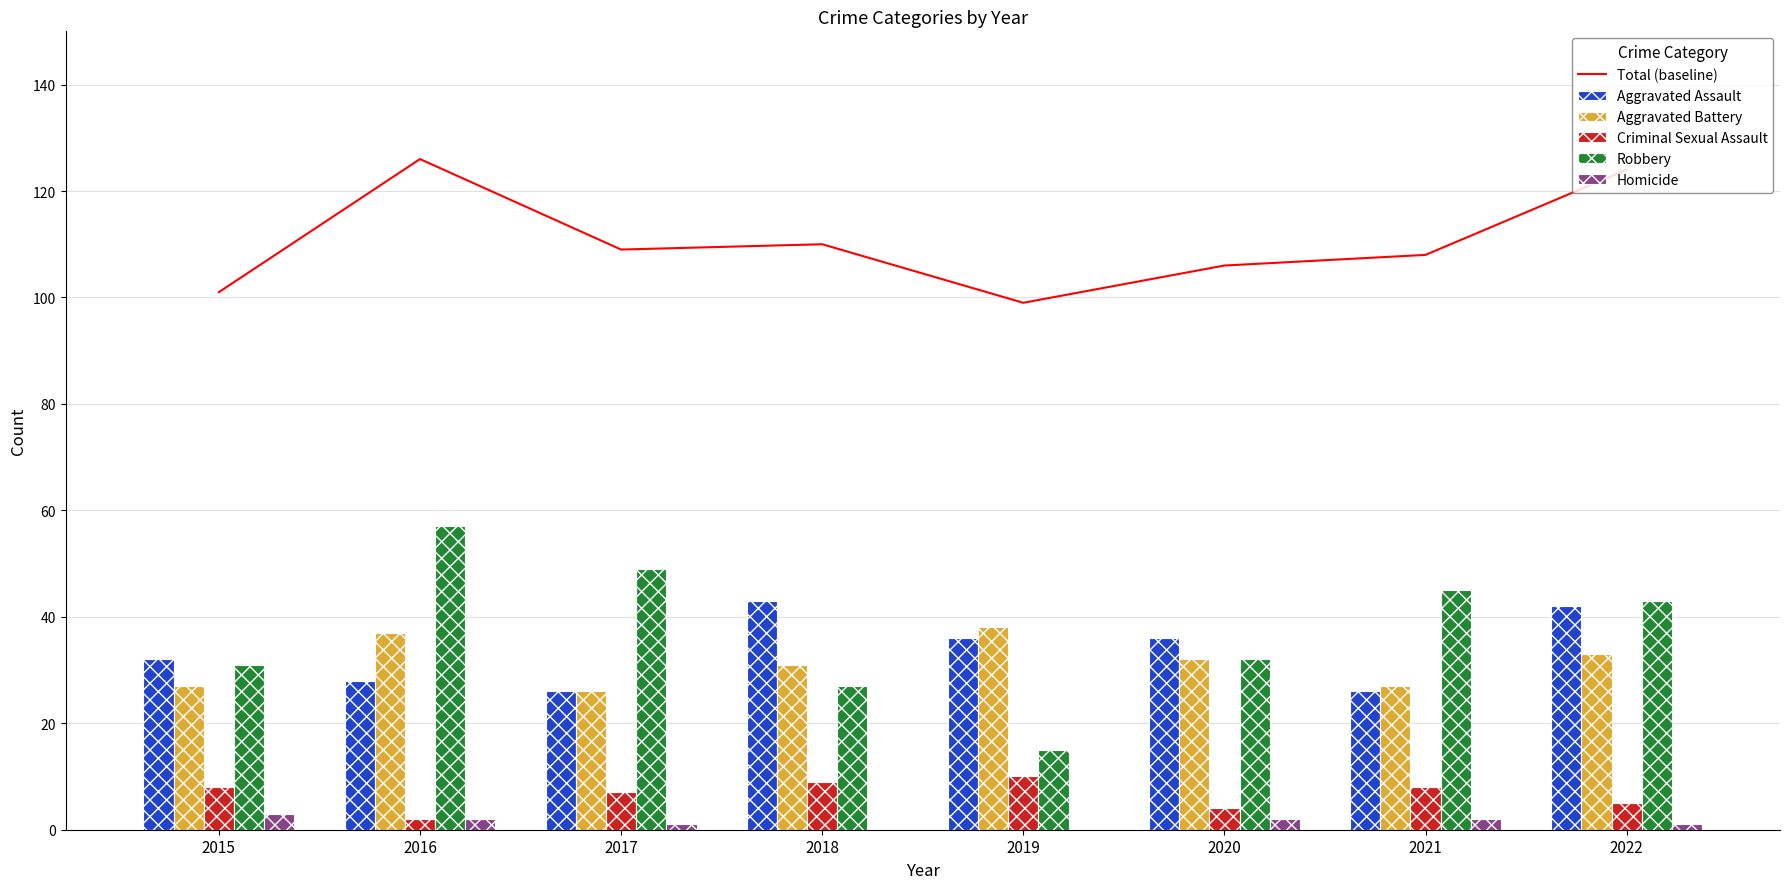

What are all the series names shown in the legend?

Total (baseline), Aggravated Assault, Aggravated Battery, Criminal Sexual Assault, Robbery, Homicide